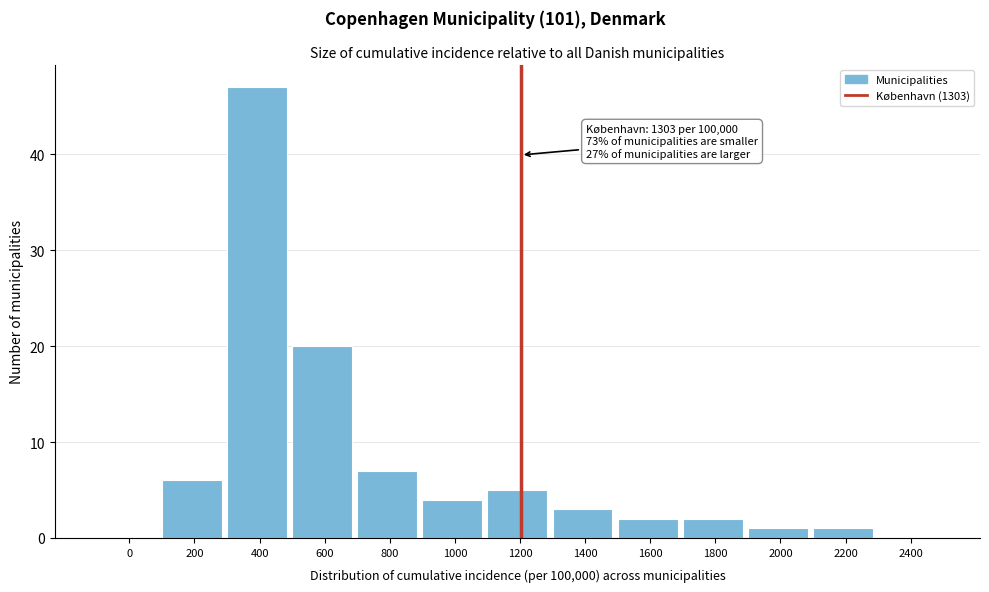

Reading right to left, extract all data points from this chart.

2400=0	2200=1	2000=1	1800=2	1600=2	1400=3	1200=5	1000=4	800=7	600=20	400=47	200=6	0=0